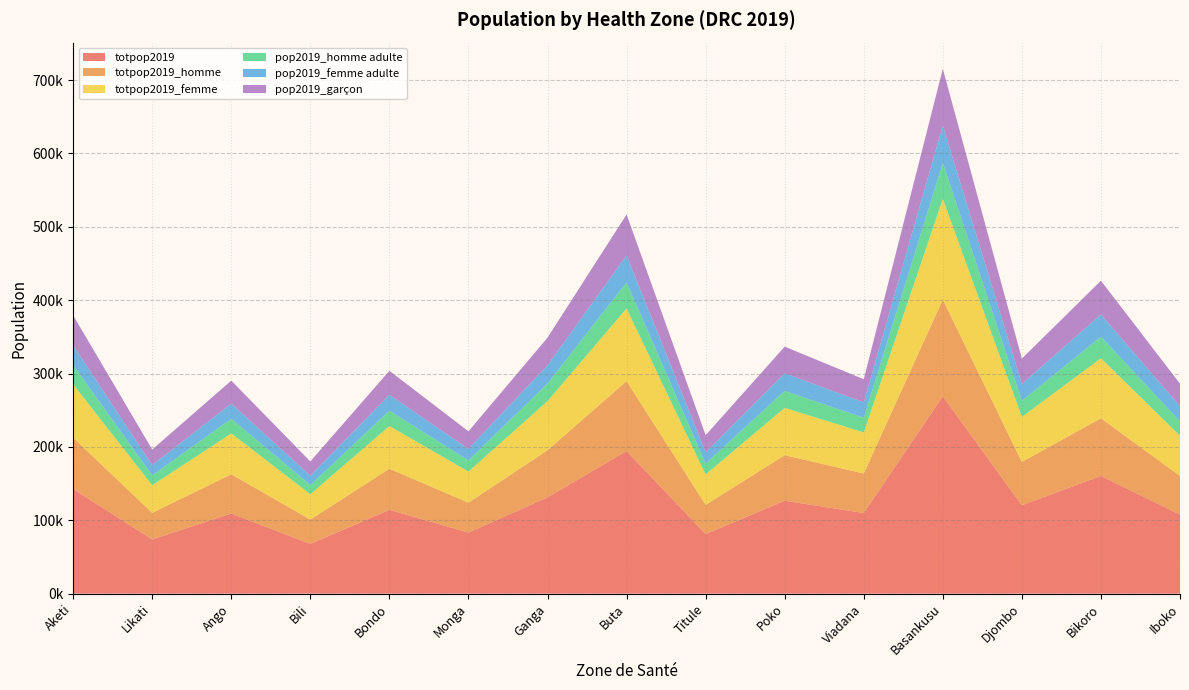

Reading left to right, what are all the values shown in this chart?

totpop2019: Aketi=142658.4	Likati=73871.3	Ango=109194.2	Bili=67762.8	Bondo=114236.5	Monga=83195.7	Ganga=131197.3	Buta=194368.7	Titule=81215.7	Poko=126609.2	Viadana=109895.3	Basankusu=269006.0	Djombo=120484.3	Bikoro=160413.0	Iboko=107613.5
totpop2019_homme: Aketi=69902.6	Likati=36196.9	Ango=53505.1	Bili=33203.8	Bondo=55975.9	Monga=40765.9	Ganga=64286.7	Buta=95240.7	Titule=39795.7	Poko=62038.5	Viadana=53848.7	Basankusu=131812.9	Djombo=59037.3	Bikoro=78602.4	Iboko=52730.6
totpop2019_femme: Aketi=72755.8	Likati=37674.4	Ango=55689.0	Bili=34559.0	Bondo=58260.6	Monga=42429.8	Ganga=66910.6	Buta=99128.1	Titule=41420.0	Poko=64570.7	Viadana=56046.6	Basankusu=137193.1	Djombo=61447.0	Bikoro=81810.6	Iboko=54882.9
pop2019_homme adulte: Aketi=26003.8	Likati=13465.3	Ango=19903.9	Bili=12351.8	Bondo=20823.0	Monga=15164.9	Ganga=23914.6	Buta=35429.5	Titule=14804.0	Poko=23078.3	Viadana=20031.7	Basankusu=49034.4	Djombo=21961.9	Bikoro=29240.1	Iboko=19615.8
pop2019_femme adulte: Aketi=27065.2	Likati=14014.9	Ango=20716.3	Bili=12856.0	Bondo=21672.9	Monga=15783.9	Ganga=24890.8	Buta=36875.6	Titule=15408.2	Poko=24020.3	Viadana=20849.3	Basankusu=51035.8	Djombo=22858.3	Bikoro=30433.5	Iboko=20416.4
pop2019_garçon: Aketi=40893.0	Likati=21175.2	Ango=31300.5	Bili=19424.2	Bondo=32745.9	Monga=23848.0	Ganga=37607.7	Buta=55715.8	Titule=23280.5	Poko=36292.5	Viadana=31501.5	Basankusu=77110.6	Djombo=34536.8	Bikoro=45982.4	Iboko=30847.4